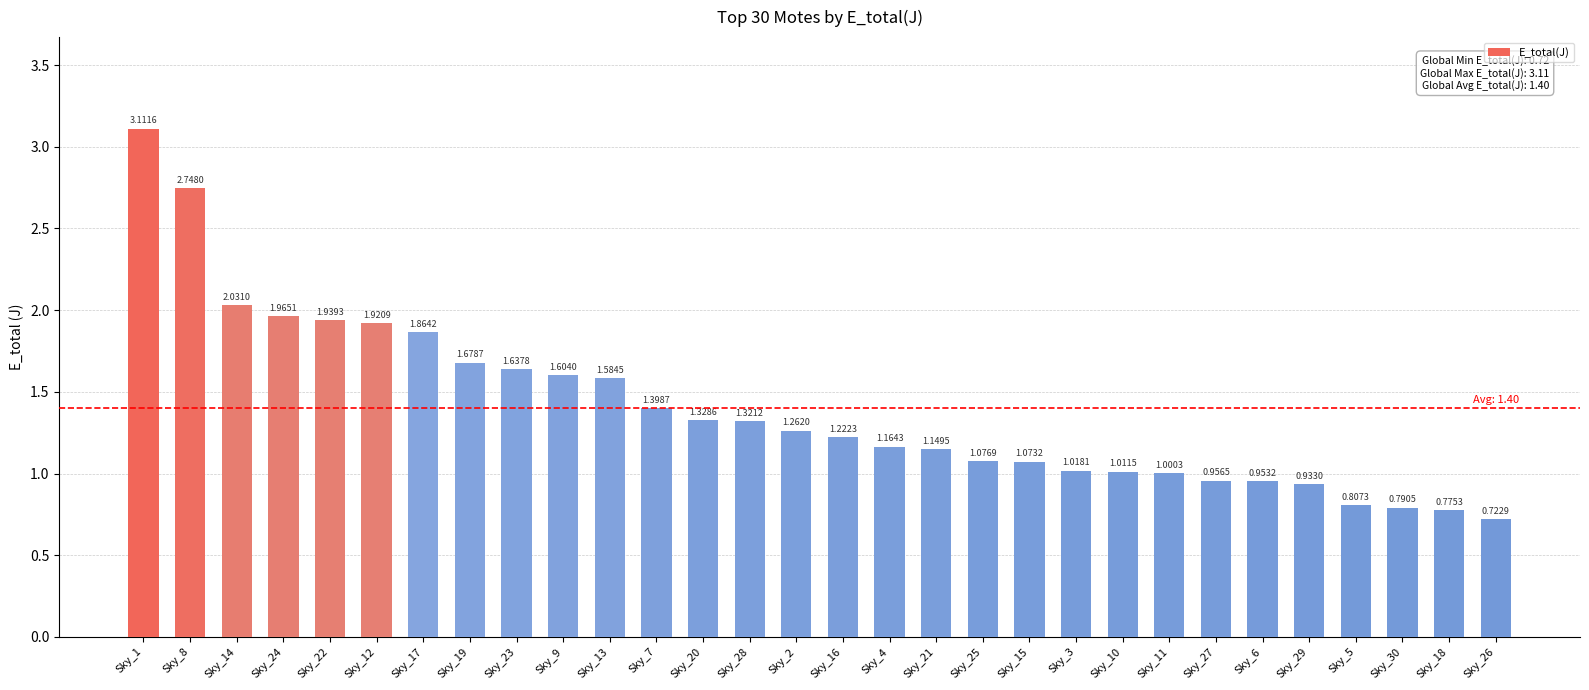

List the labels in order of value, smallest first.

Sky_26, Sky_18, Sky_30, Sky_5, Sky_29, Sky_6, Sky_27, Sky_11, Sky_10, Sky_3, Sky_15, Sky_25, Sky_21, Sky_4, Sky_16, Sky_2, Sky_28, Sky_20, Sky_7, Sky_13, Sky_9, Sky_23, Sky_19, Sky_17, Sky_12, Sky_22, Sky_24, Sky_14, Sky_8, Sky_1